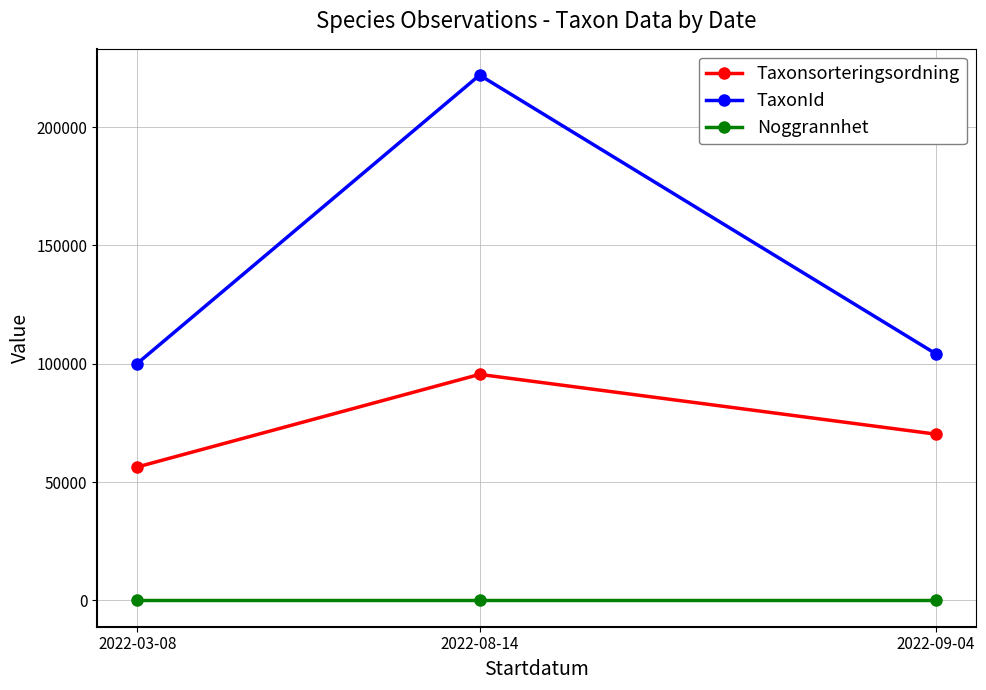

Which series has the widest spread of values?

TaxonId